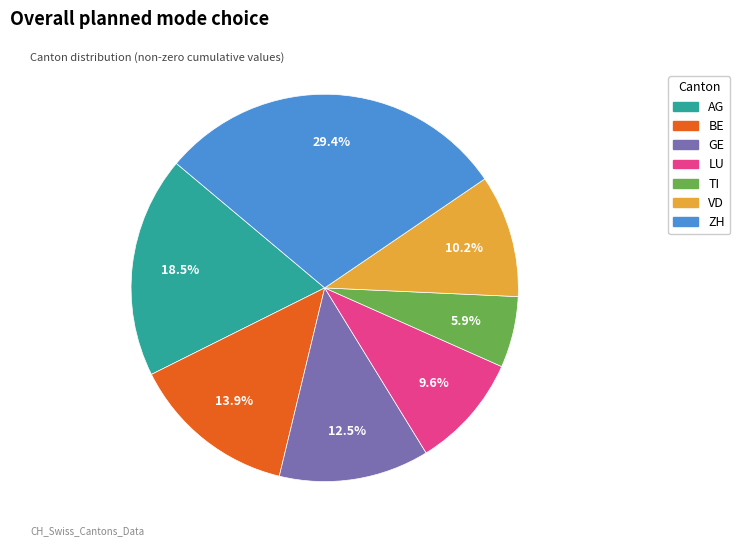

To the nearest percent, what percentage of the pie is VD?

10%